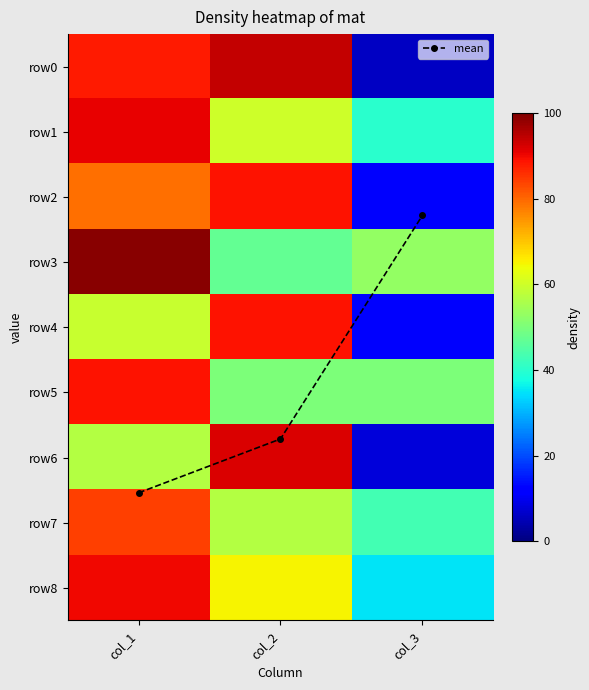

Which category has the lowest value in the row1 series?

col_3